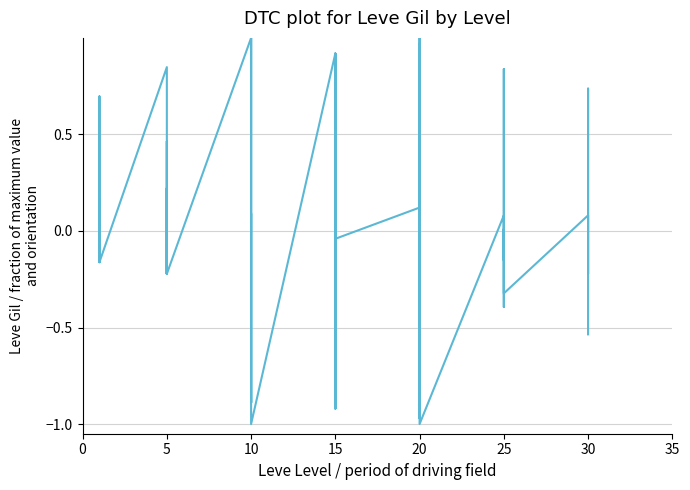

What is the sum of all values?

0.4